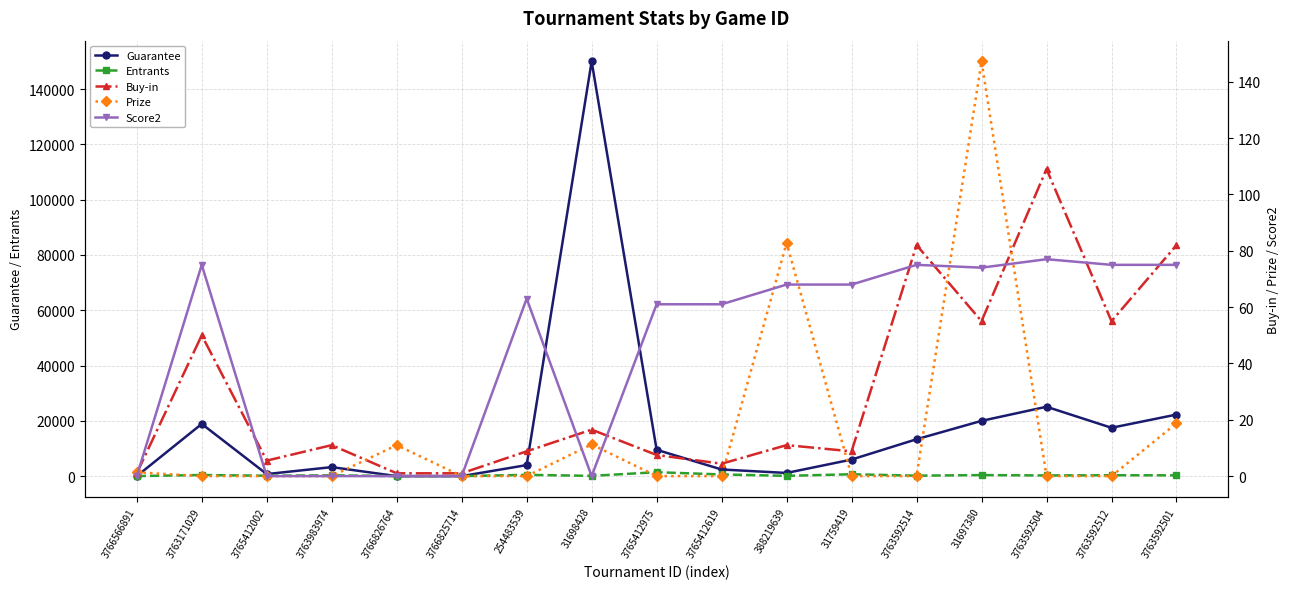

The value of Score2 at 388219639 is 68.0. True or false?

True